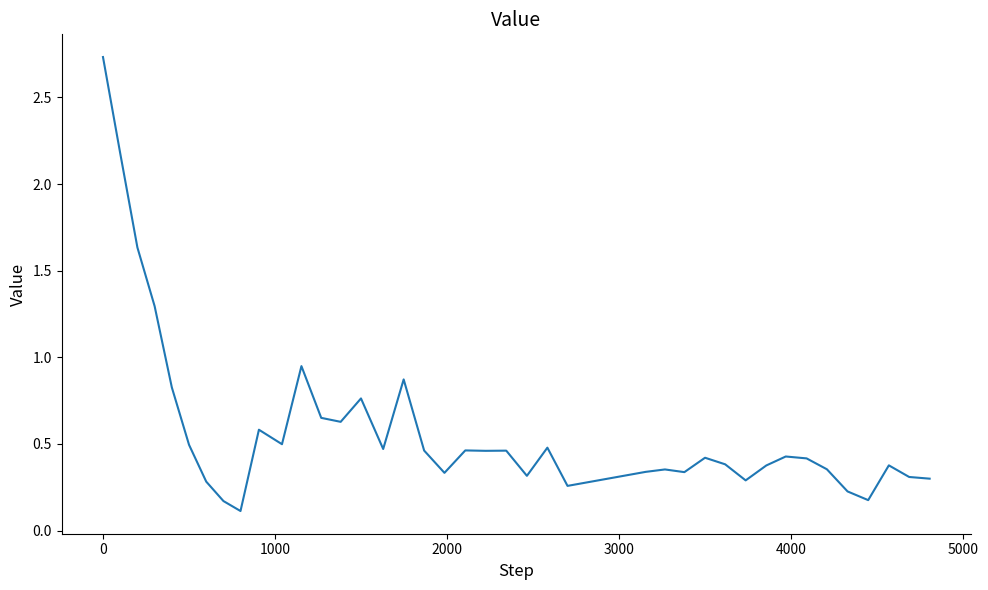

Does the chart display data point markers on the line(s)?

No